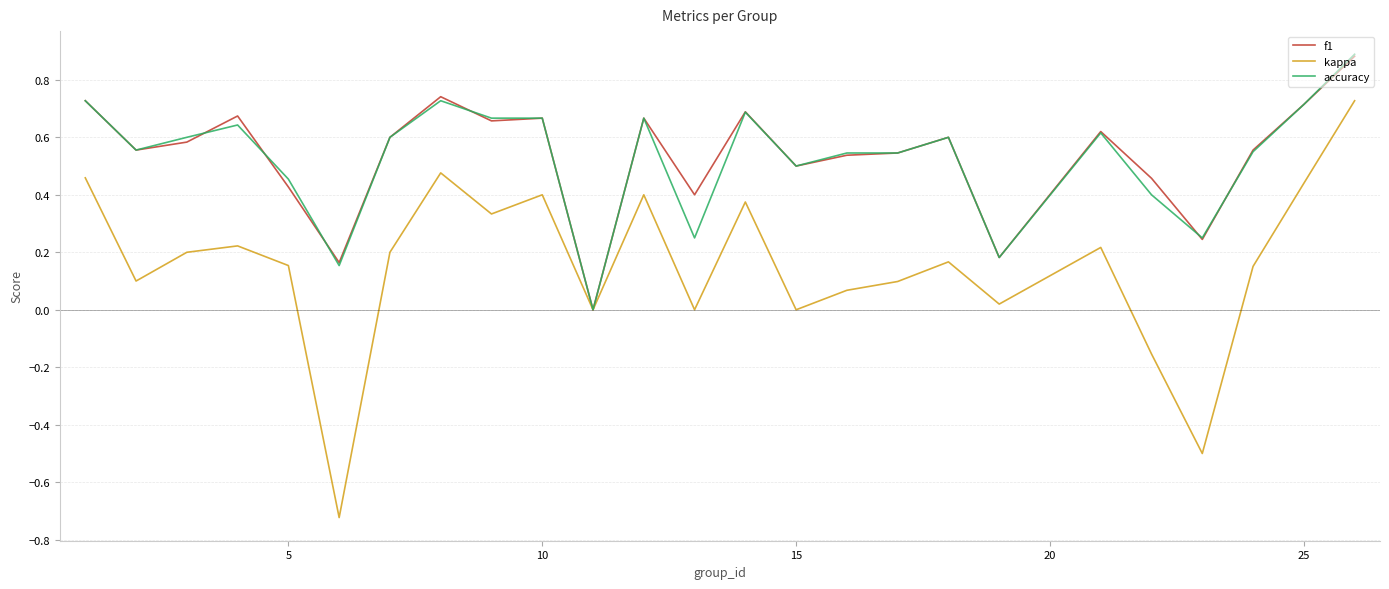

Which series has the largest range (max minus min)?

kappa